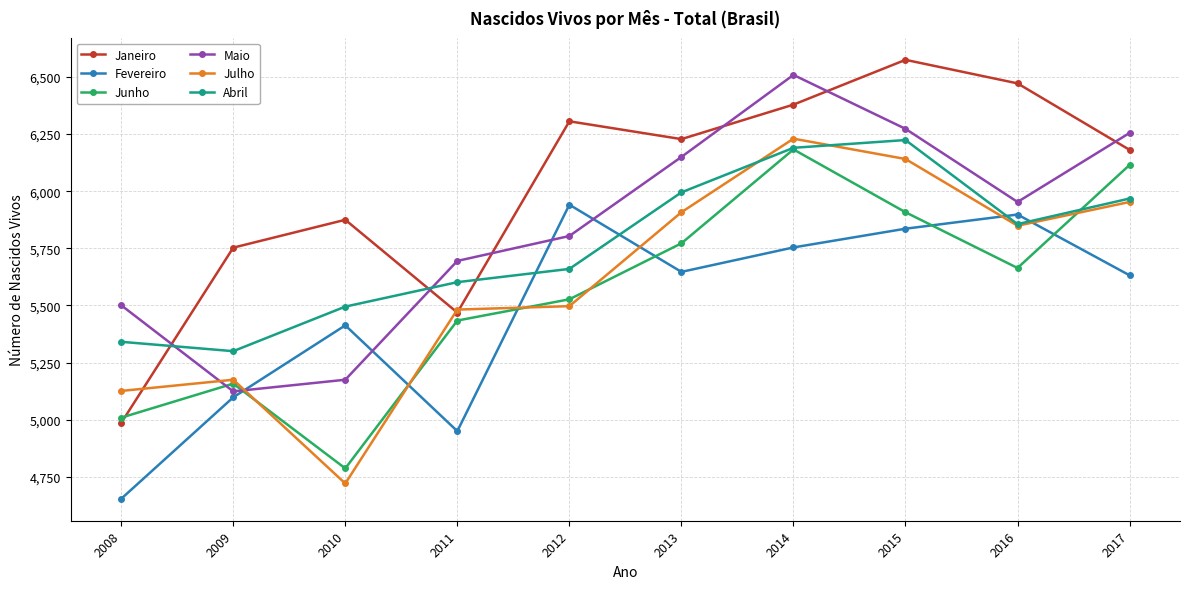

What is the difference between the Fevereiro values at 2014 and 2015?

82